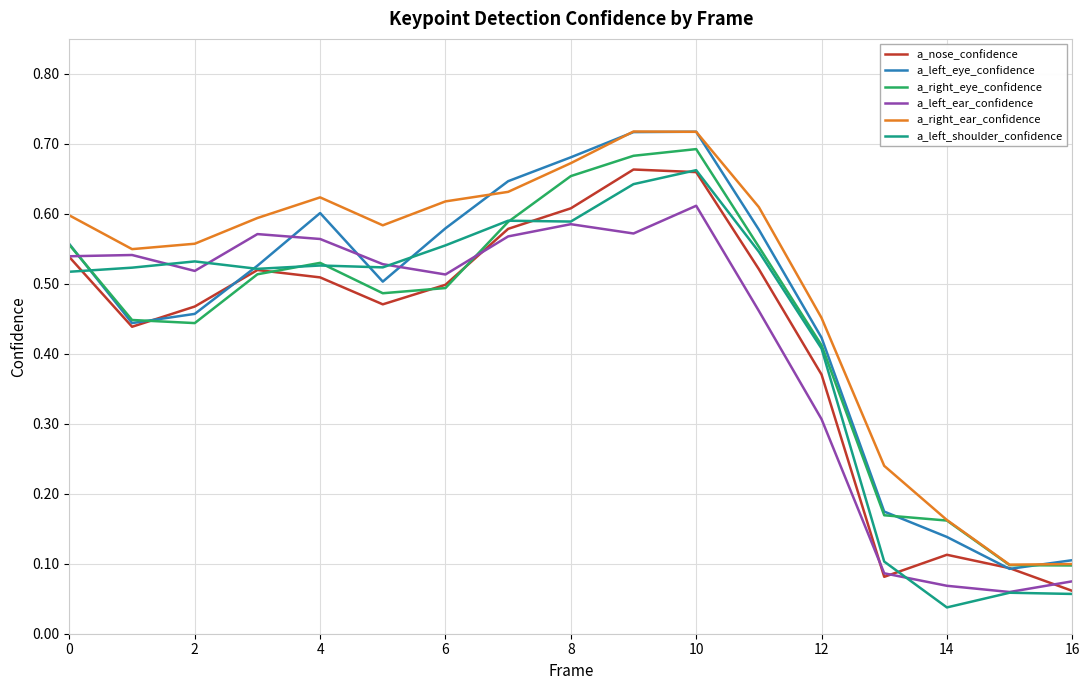

How many lines are shown in the chart?

6